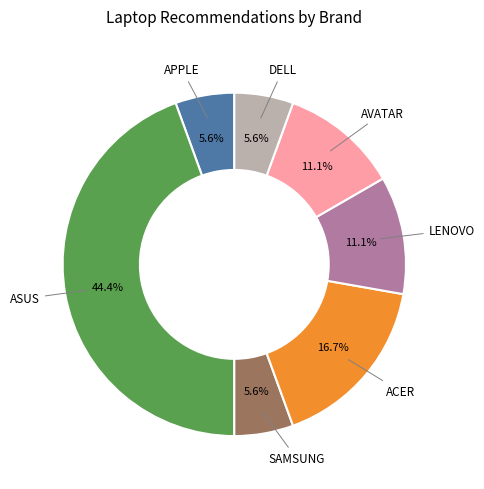

Does any single category account for the majority?

No